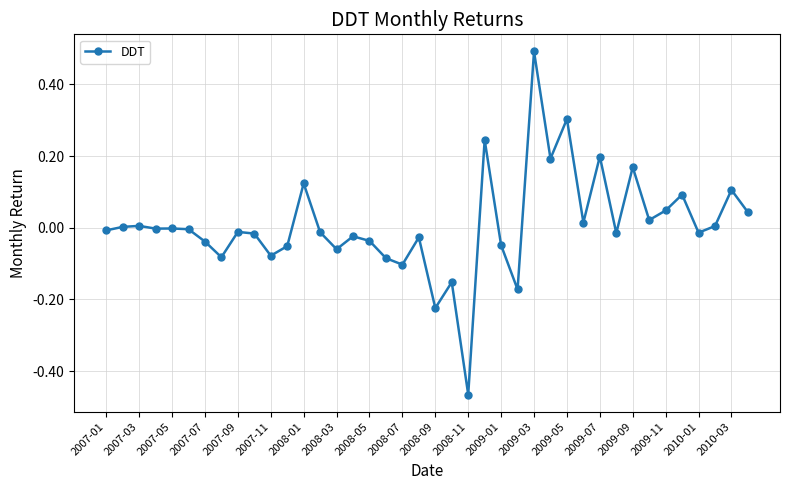

What is the difference between the second highest and second lowest values?

0.5